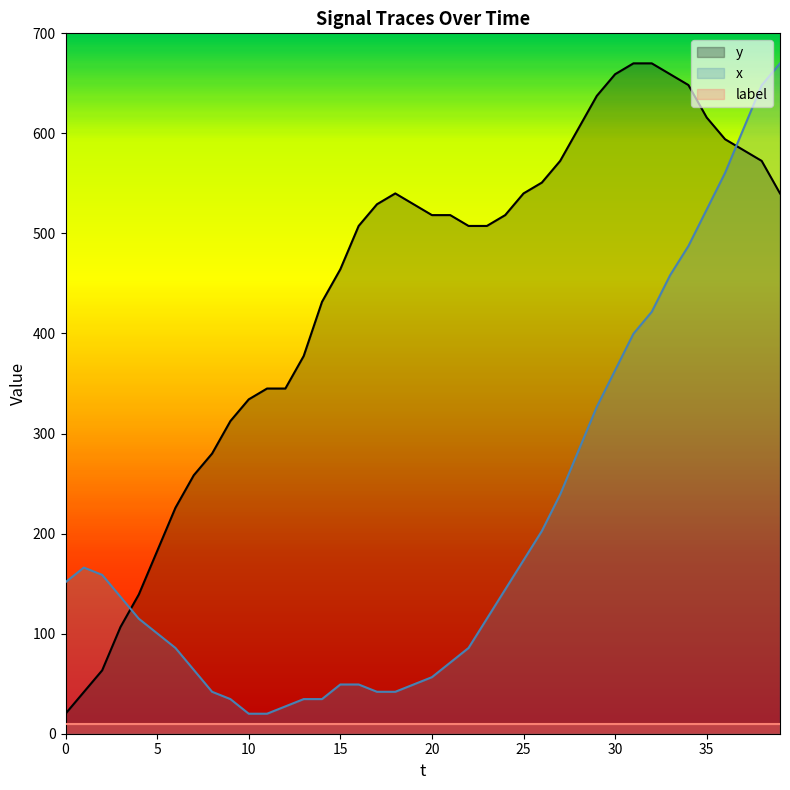

What is the label of the 30th point from the right?

10